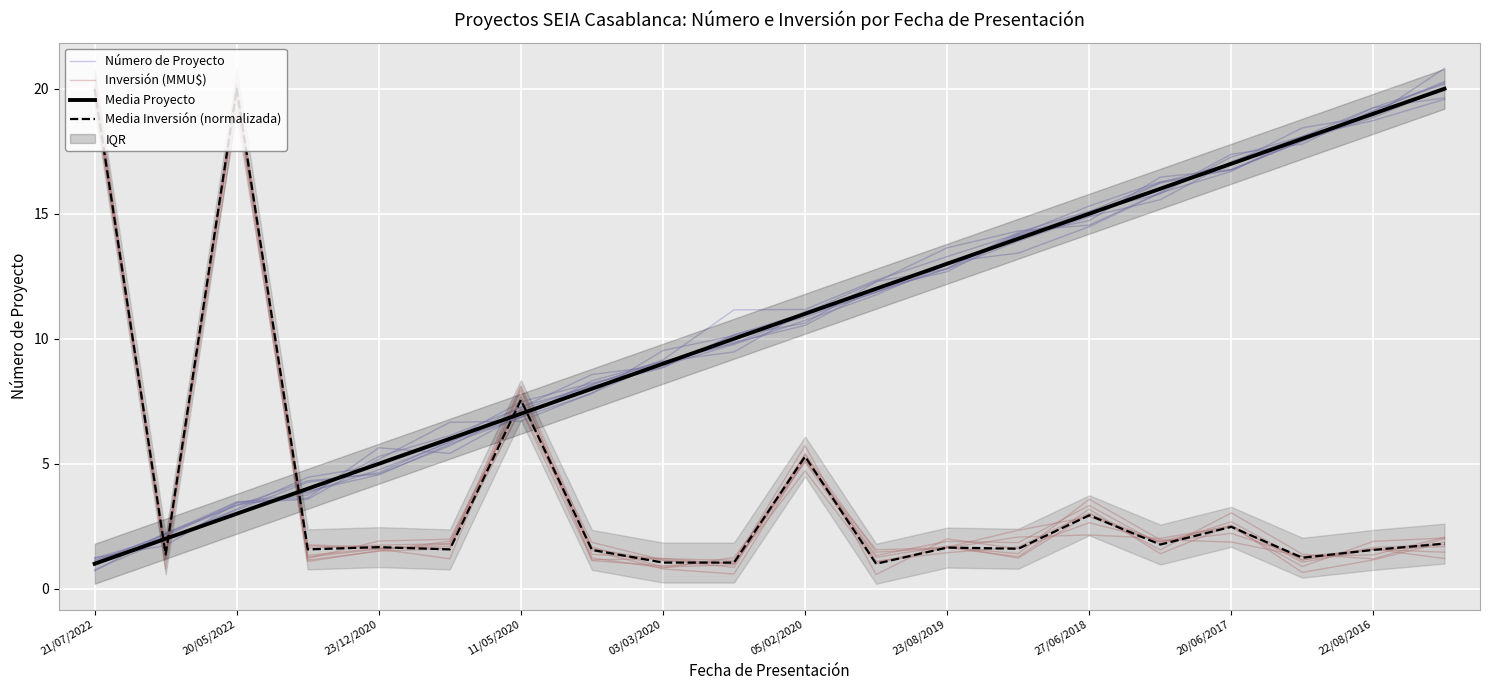

Read the Inversión (MMU$) value at 15.

1.4